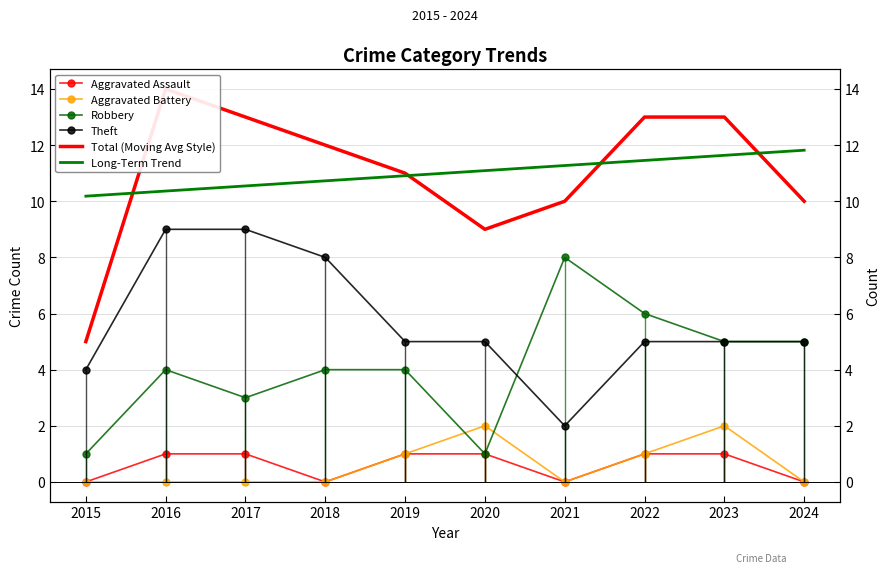

What is the difference between the maximum and minimum values in the Robbery series?

7.0